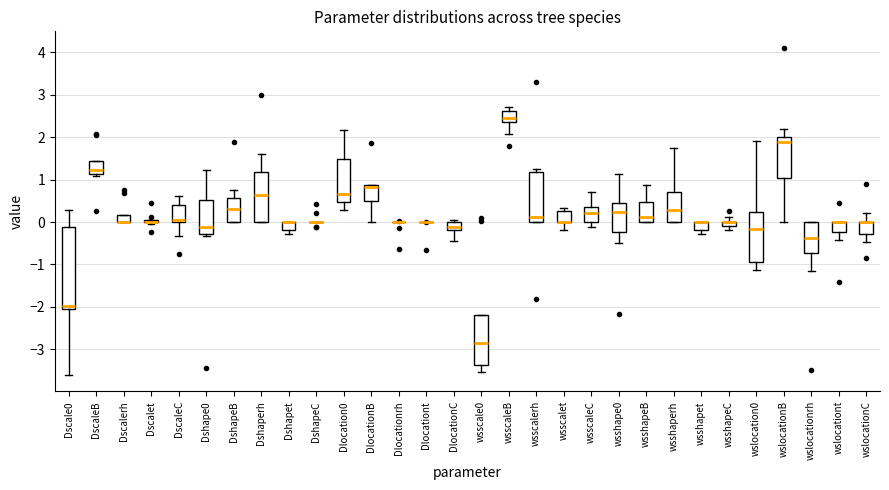

Comparing the boxes themselves (not the whiskers), which one is the tallest?

Dscale0